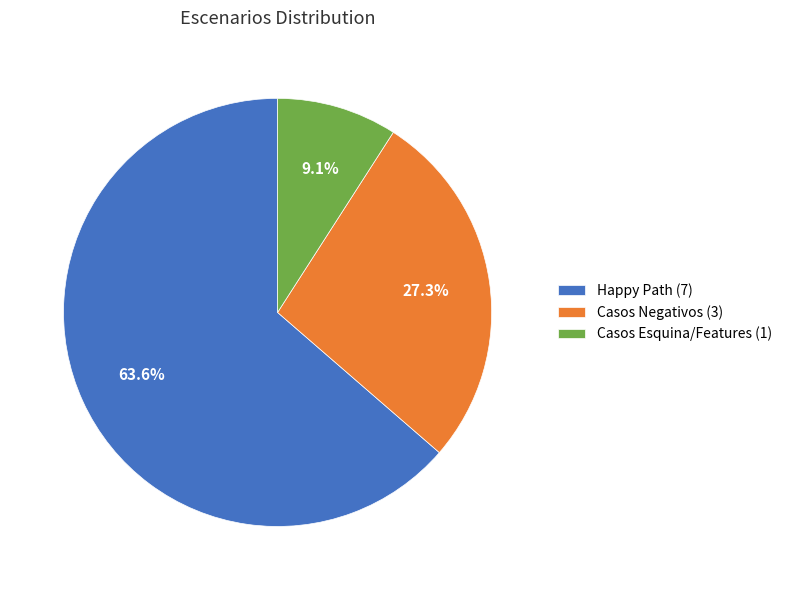

What is the ratio of the value at Casos Negativos (3) to the value at Casos Esquina/Features (1)?

3.0